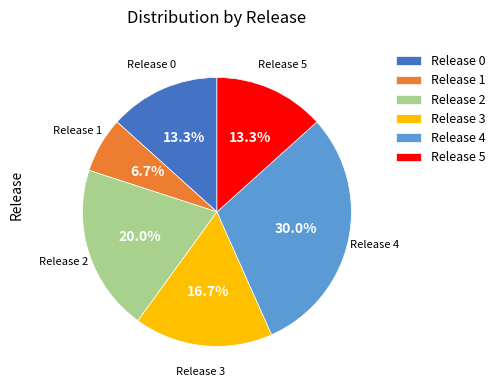

Does Release 4 represent more than half of the total?

No